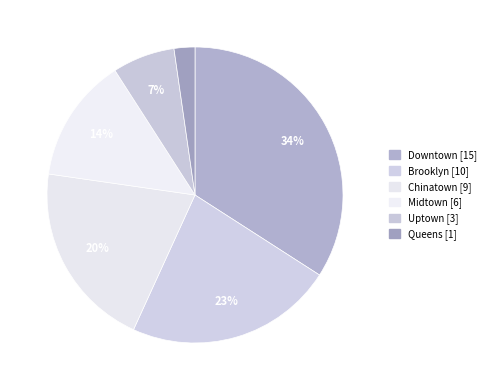

What percentage is NOT represented by Brooklyn?

77.3%